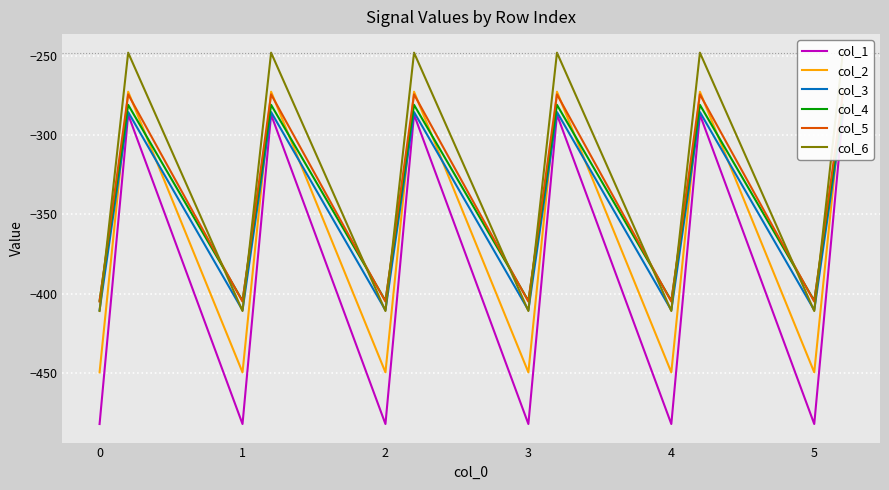

What is the total value across all series at 1?

-2561.9